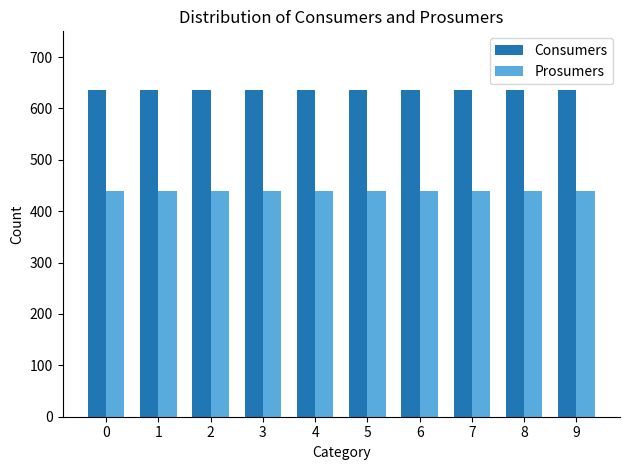

How many bars are there in total?

20